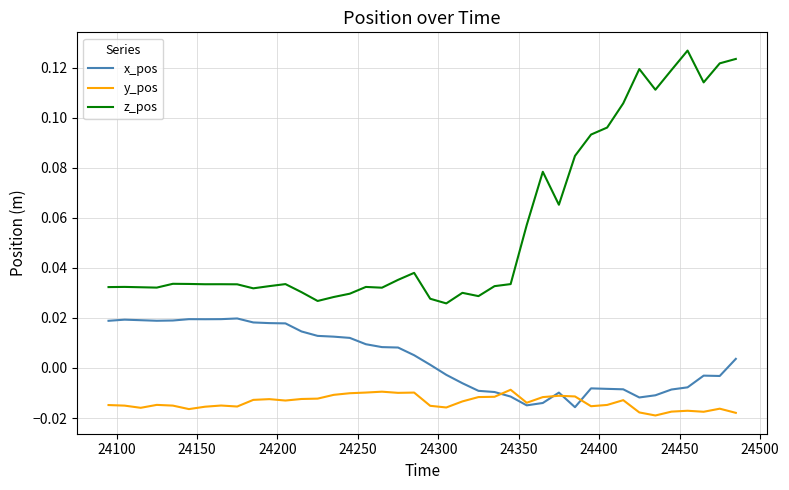

What is the sum of all x_pos values?

0.2